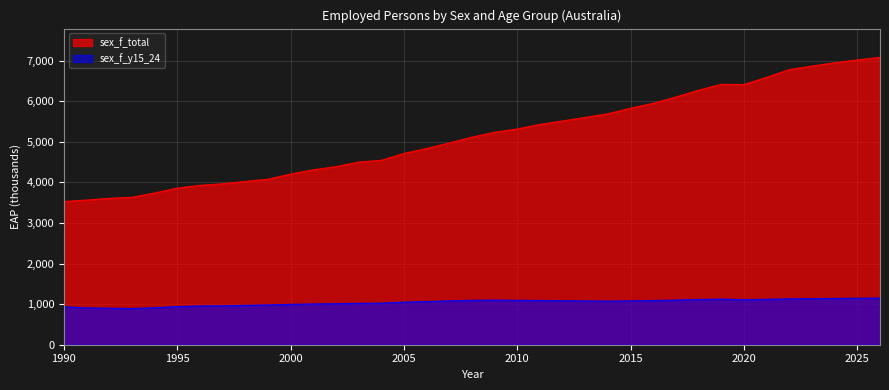

Rank the series at 1993 from lowest to highest value.

sex_f_y15_24, sex_f_total